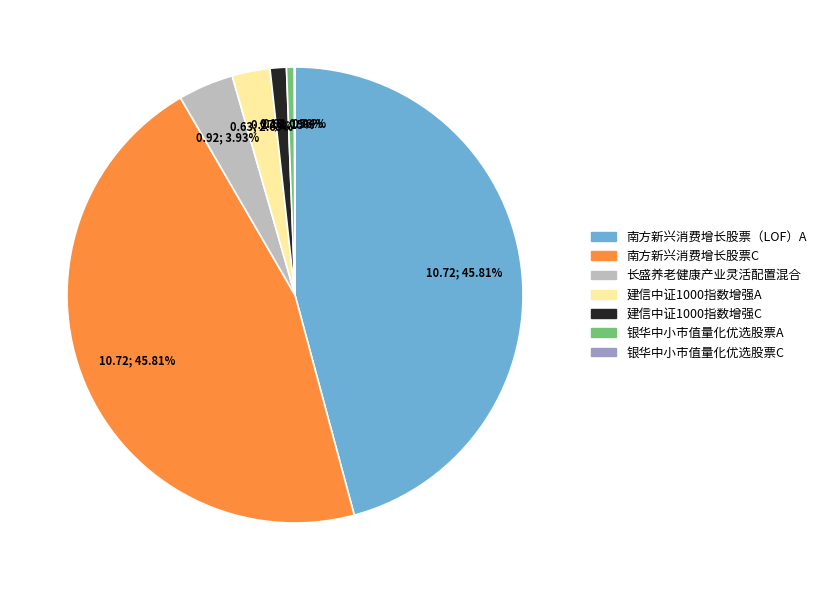

Is the sum of 南方新兴消费增长股票C and 建信中证1000指数增强A greater than half?

No